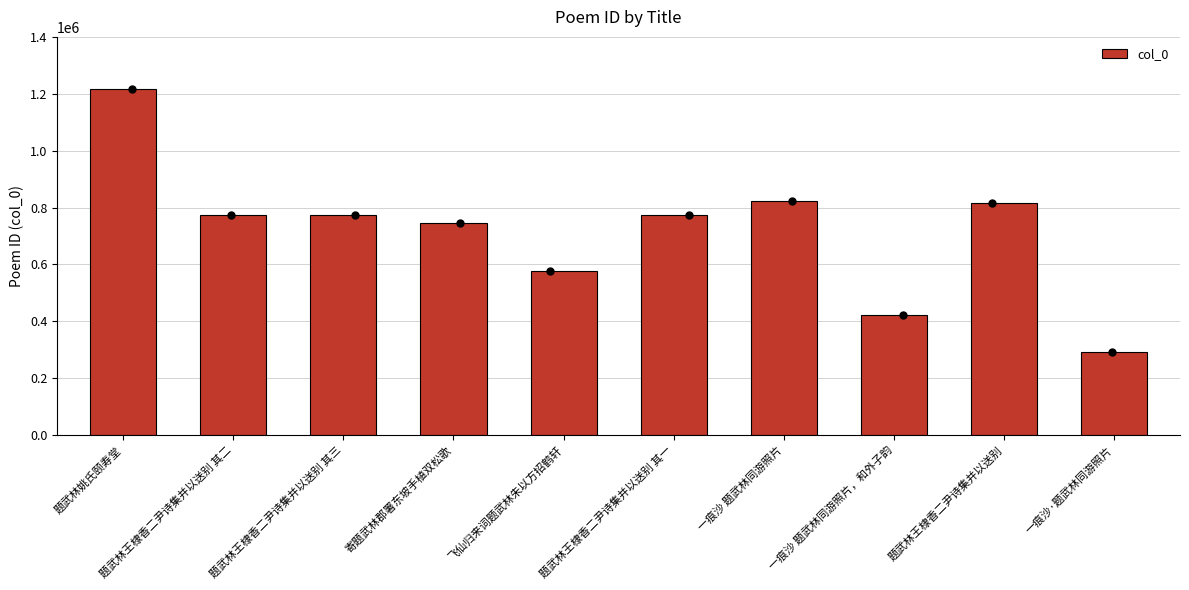

What is the change in value from 题武林姚氏颐寿堂 to 一痕沙 题武林同游照片，和外子韵?

-795062